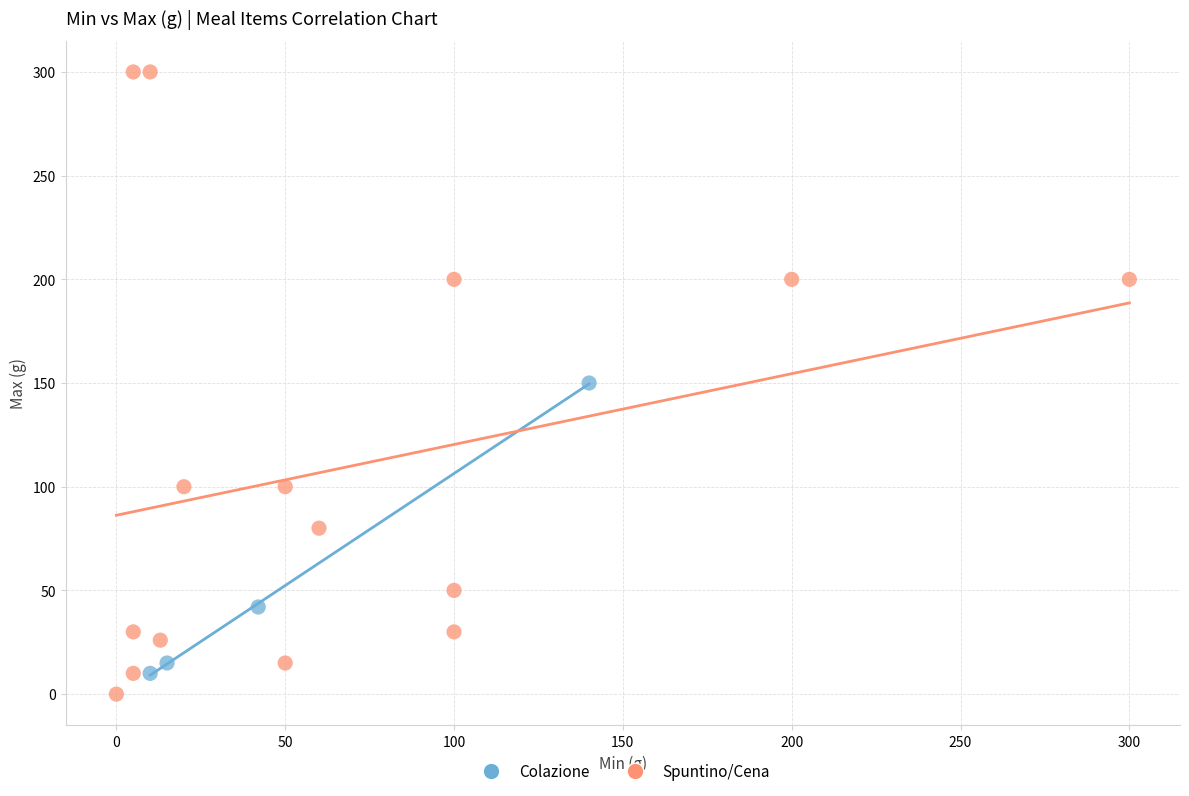

Which series has the widest spread of Y values?

Spuntino/Cena